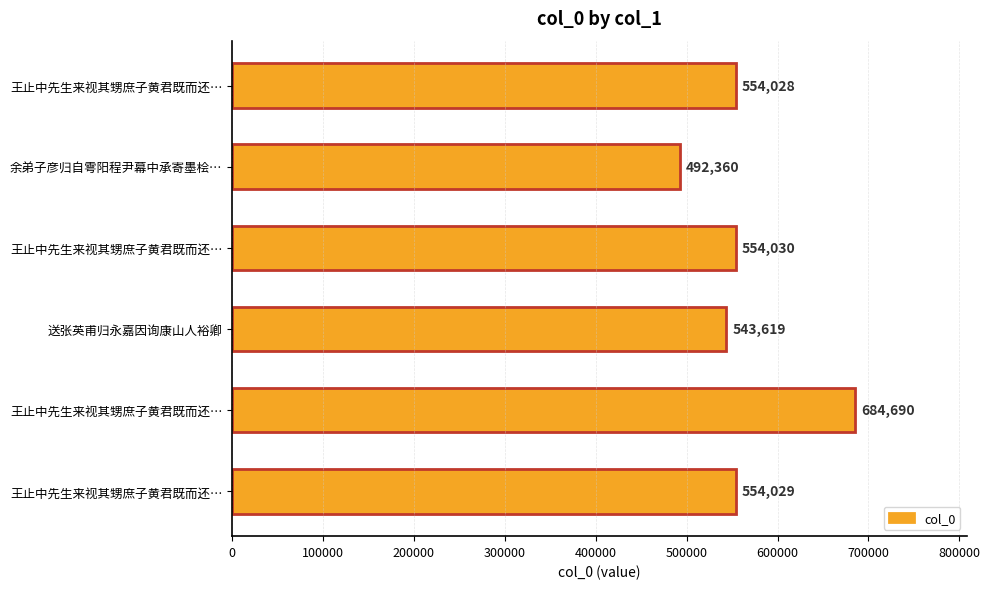

How many values are below 554029?

3